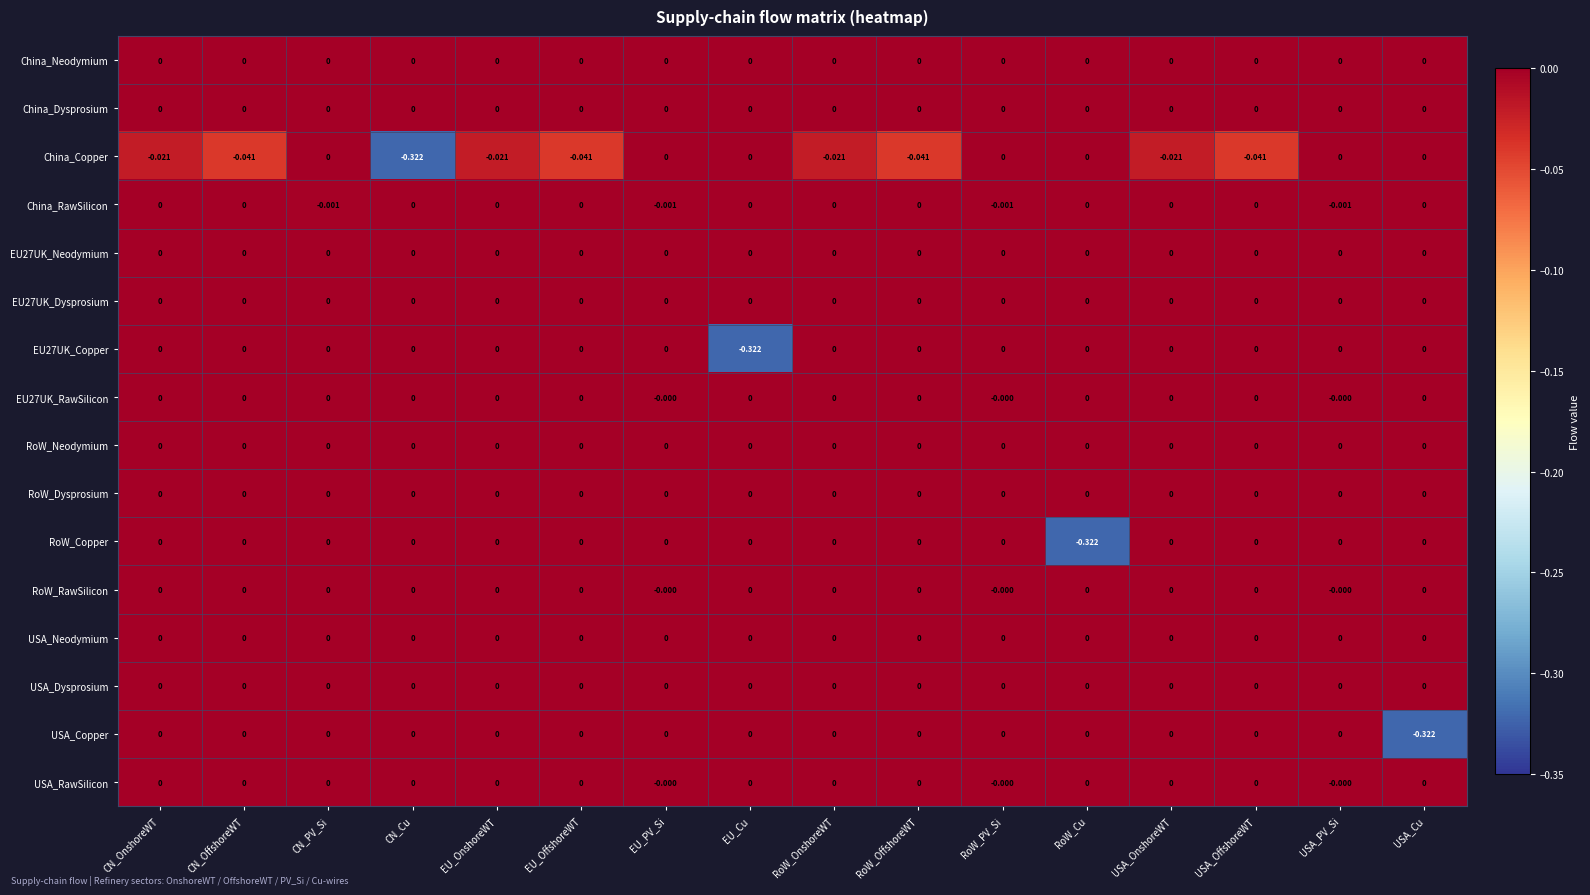

How many distinct data groups are displayed?

16